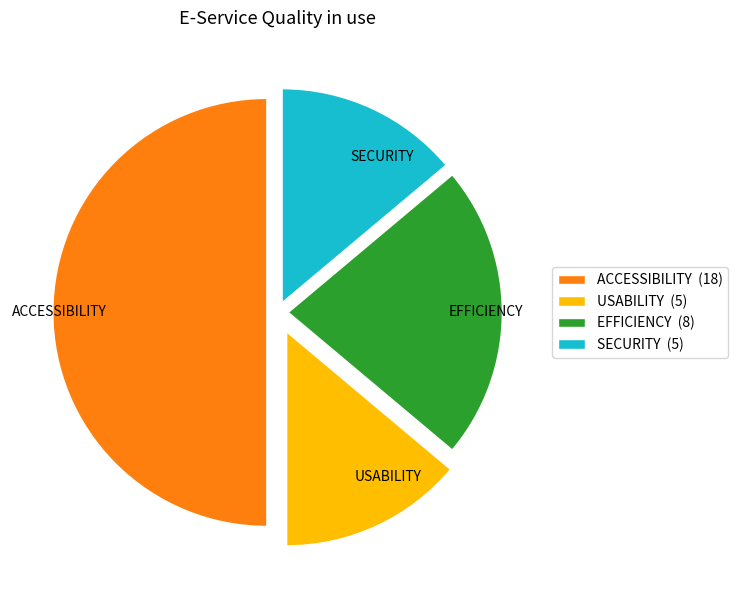

Is it true that USABILITY is 29% of the pie?

False